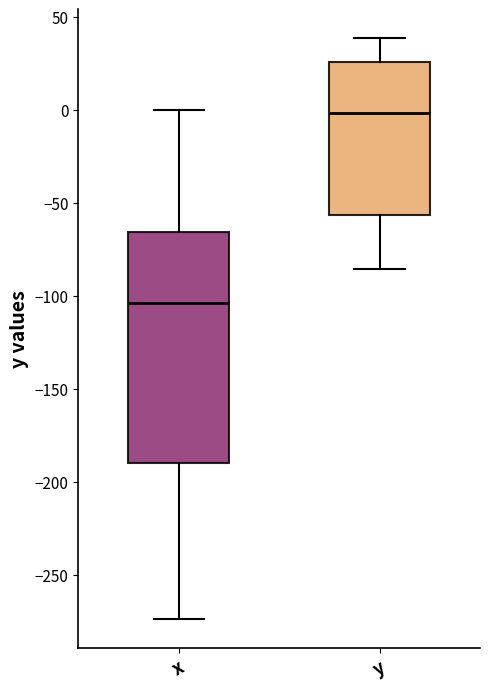

Which box's median line is the highest?

y